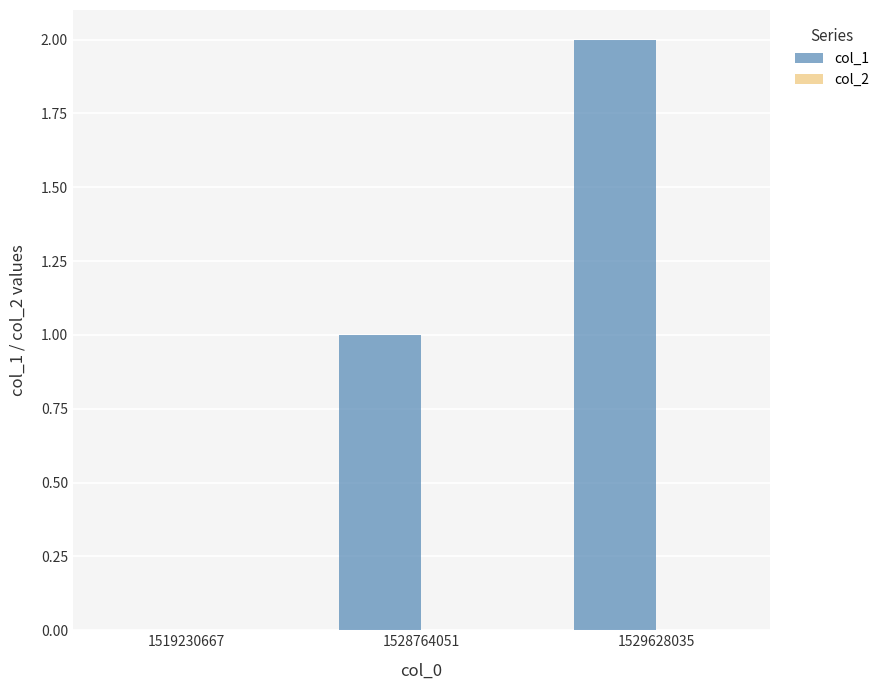

The value at 1519230667 is 0. True or false?

True